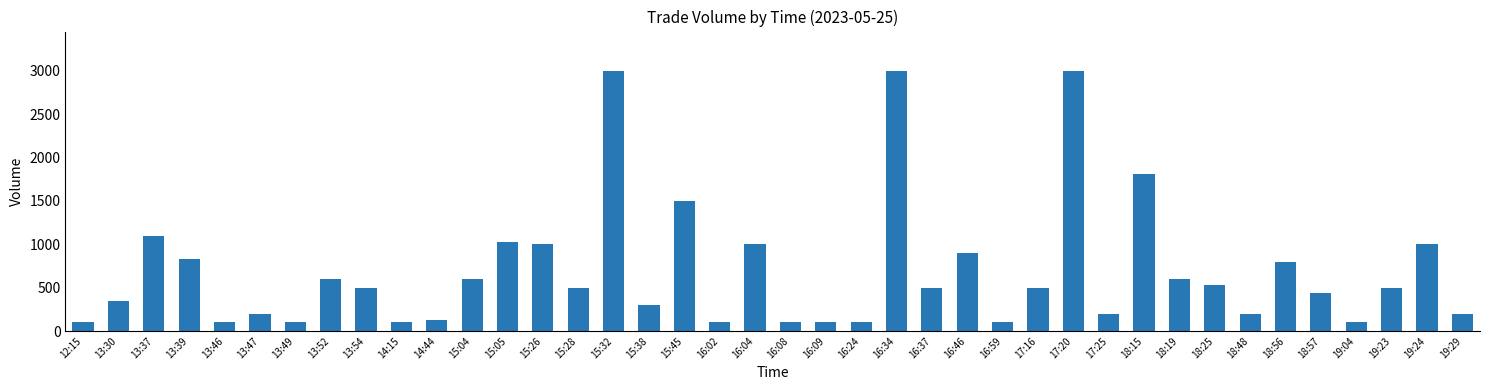

What value does the data have at 18:56?

800